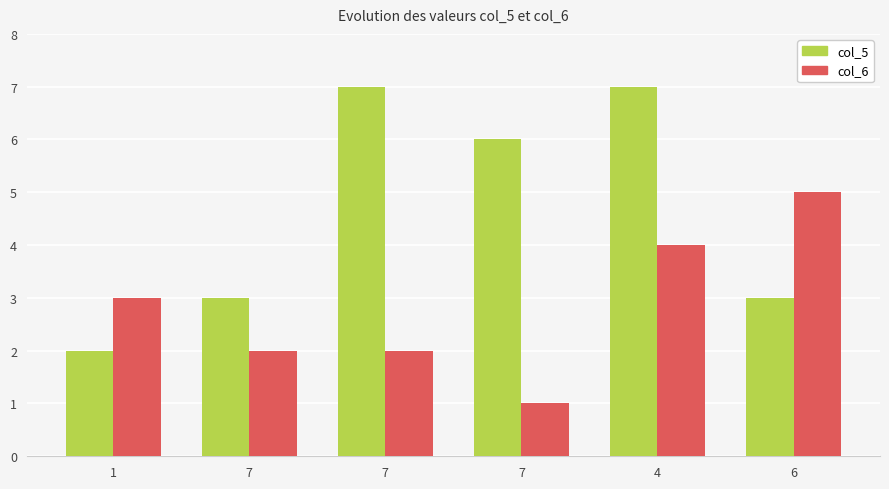

Between 7 and 4, which is larger?

4